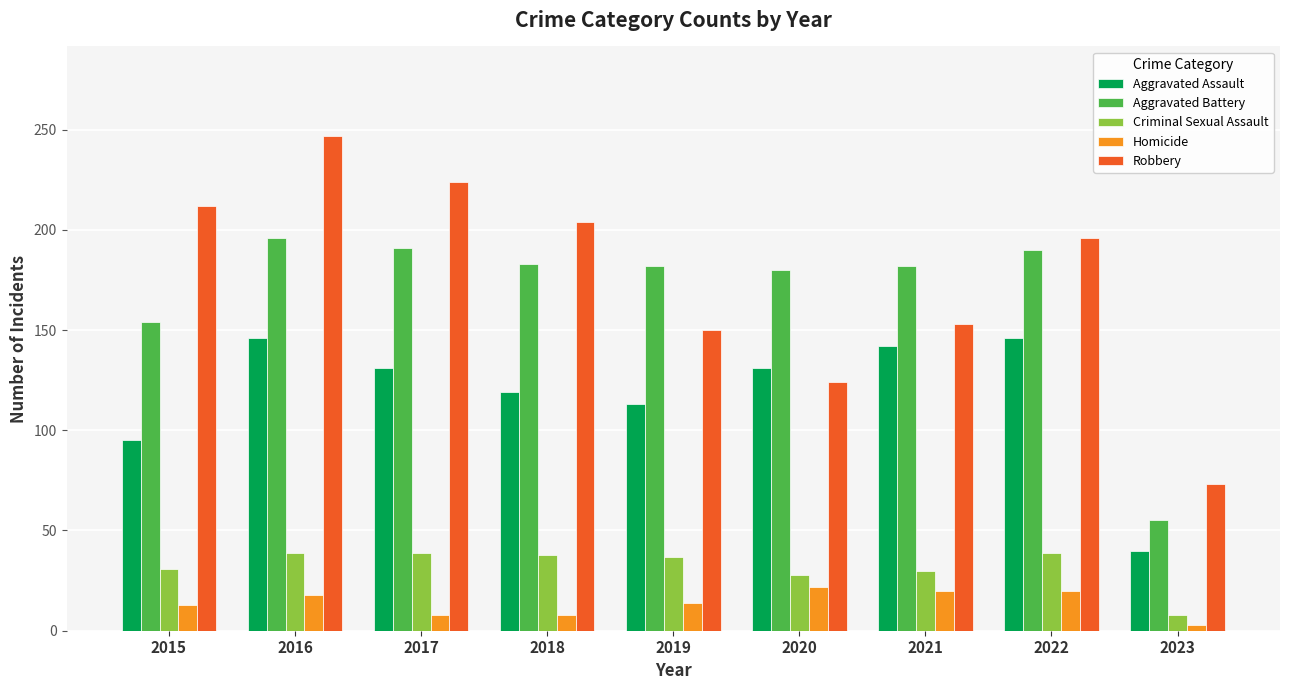

Which series has the widest spread of values?

Robbery